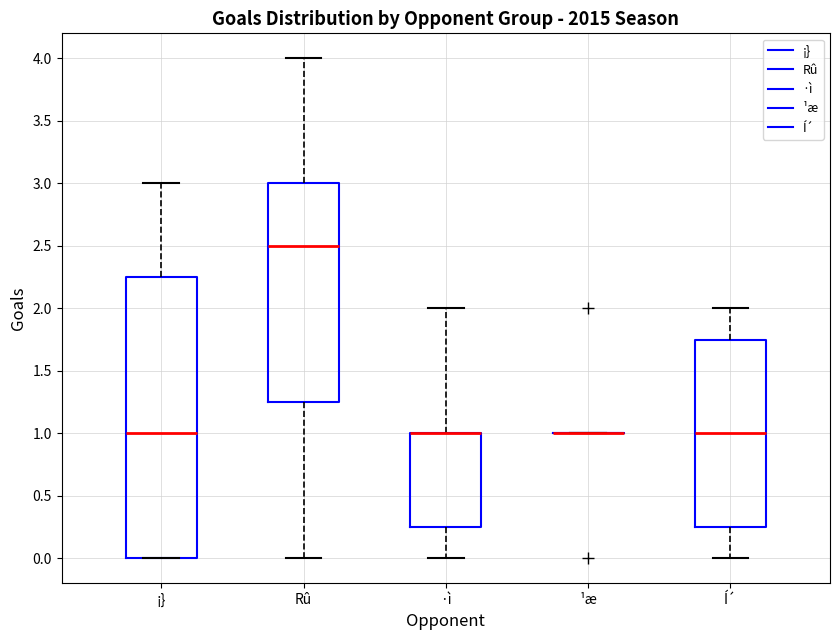

Where is the upper edge of the box for Í´ on the y-axis? The values are not printed on the chart, so give them approximately, as read against the axis.

1.75